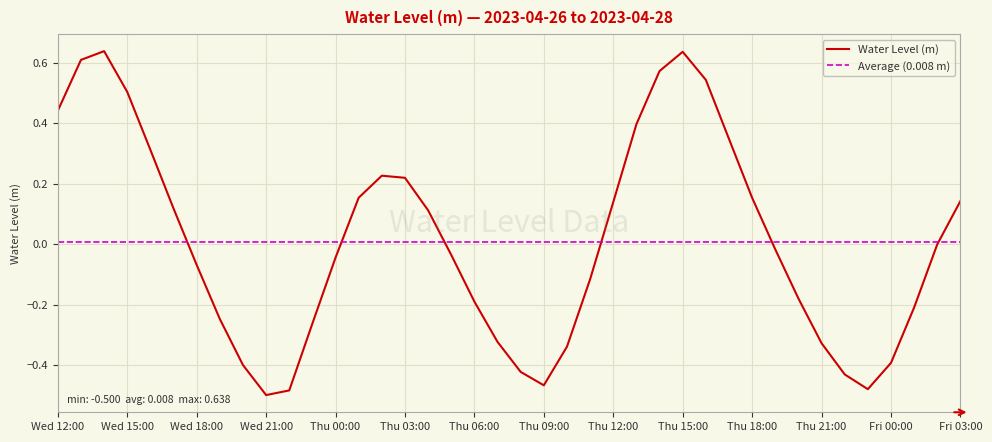

Count the number of values greater than 0.

18